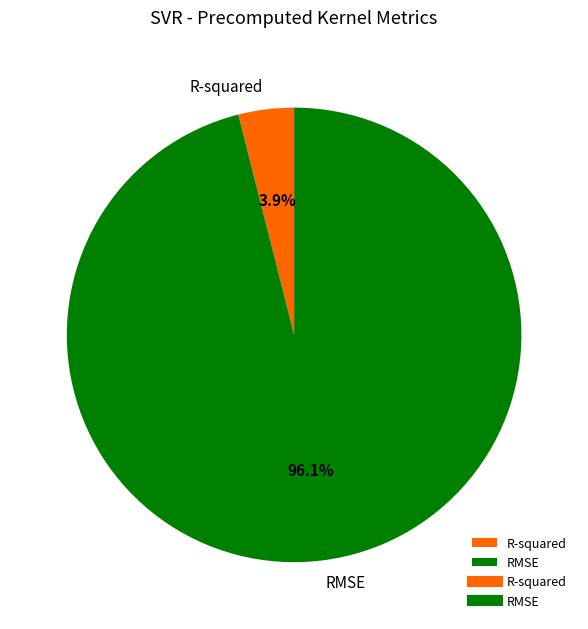

Combined, do RMSE and R-squared account for over 50%?

Yes